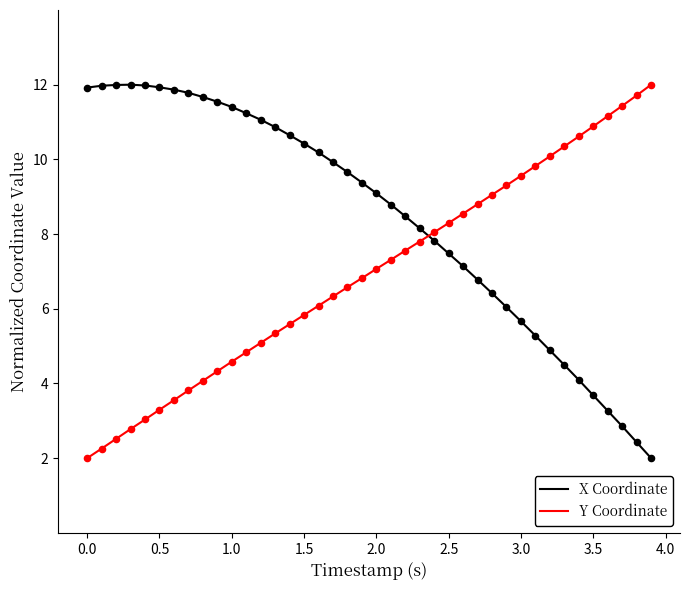

Which series has the largest total across all categories?

X Coordinate